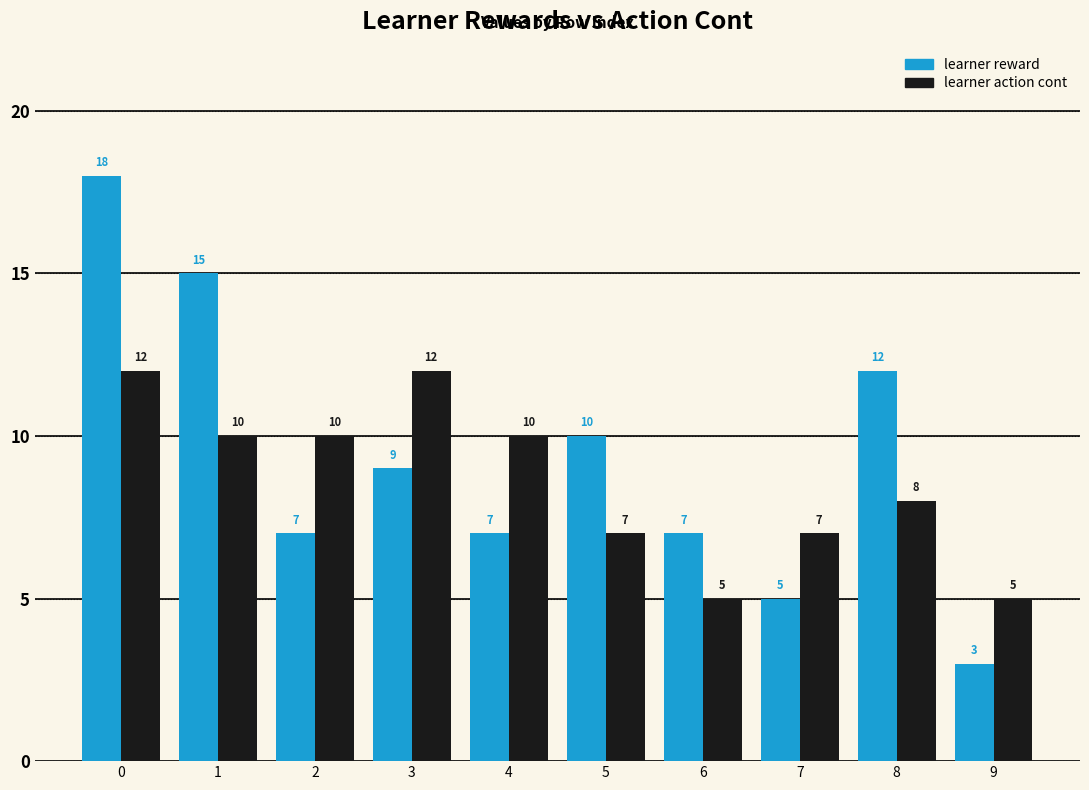

What is the value of the learner action cont bar at the 9th from the left?

8